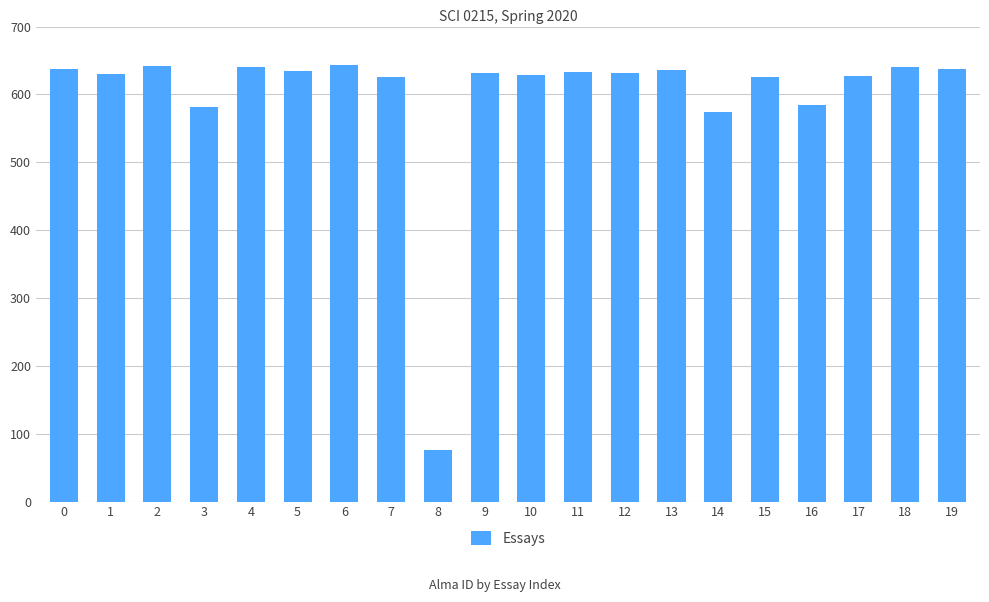

What is the greatest value displayed?

643